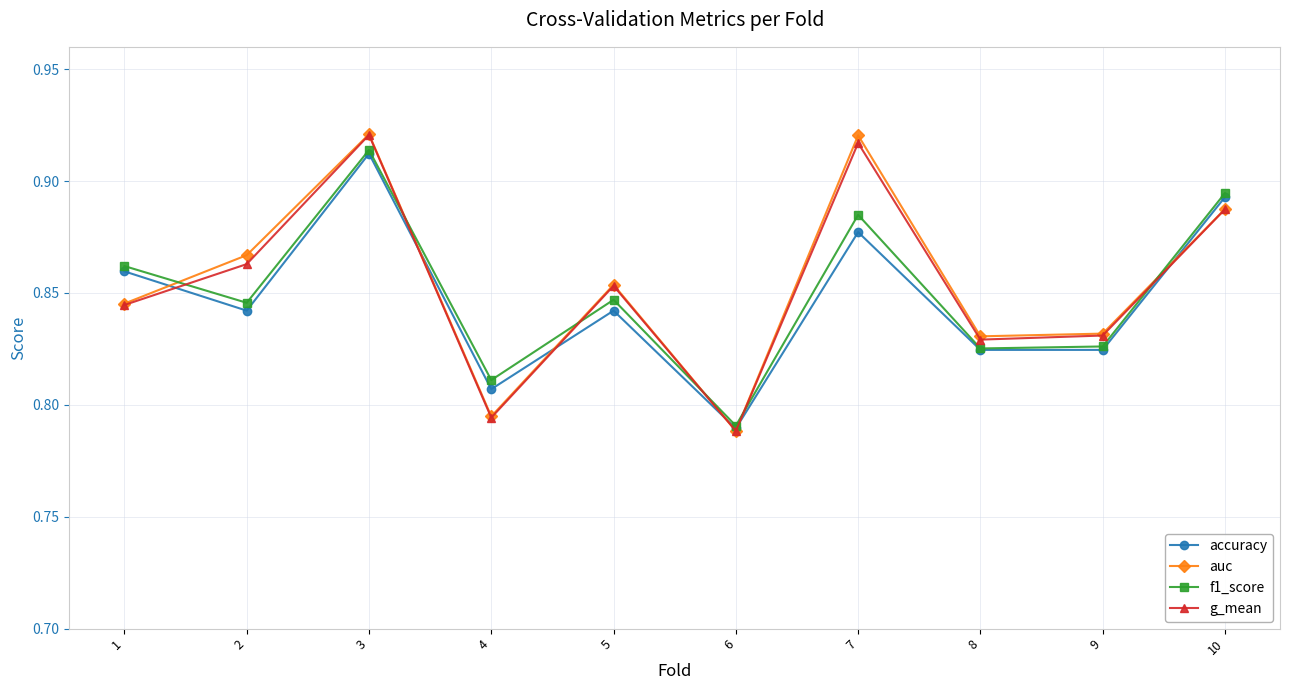

The value of accuracy at 8 is 1.1. True or false?

False